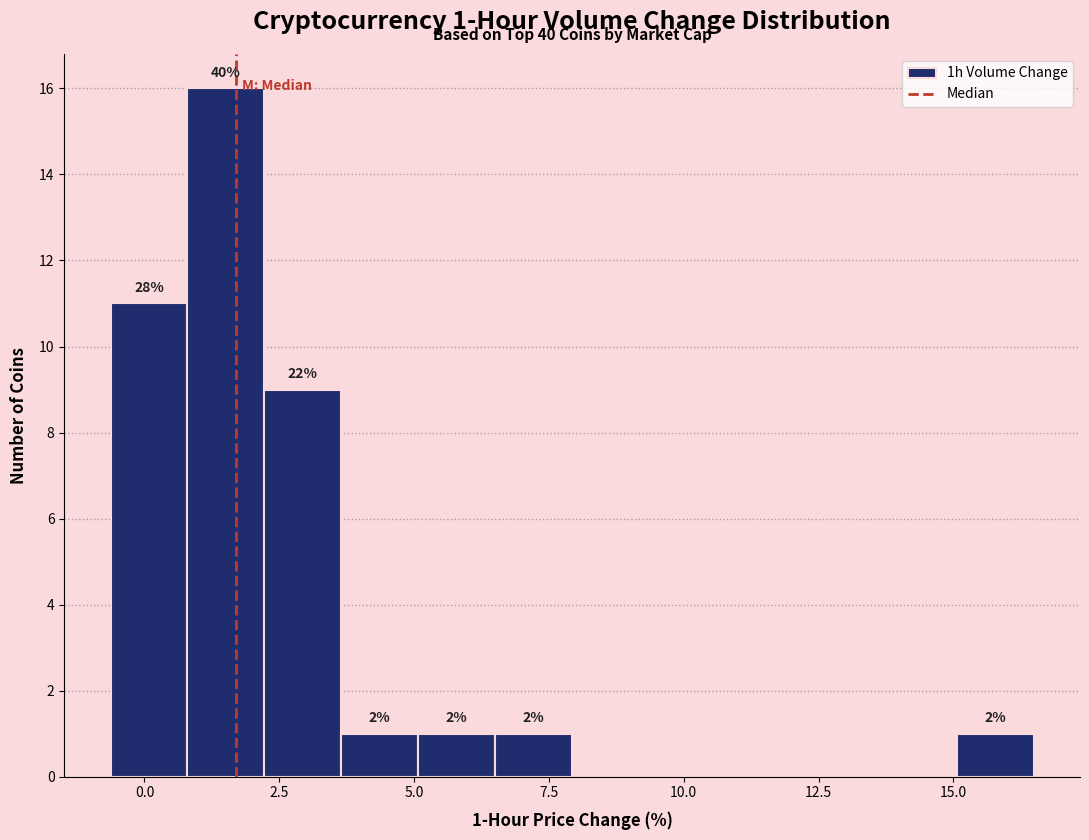

Around what value on the x-axis is the tallest bar? Give the approximate position of its centre, as read against the axis.

1.5